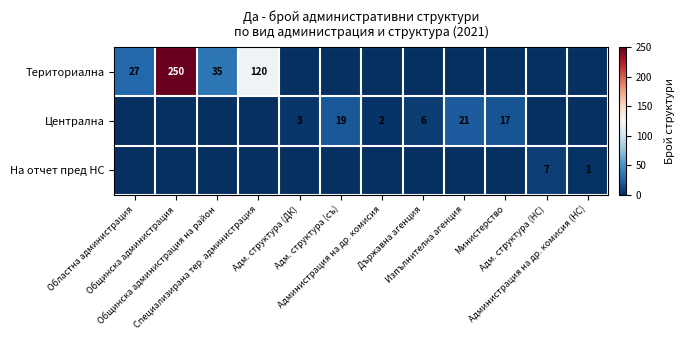

The value of На отчет пред НС at Общинска администрация на район is -2. True or false?

False